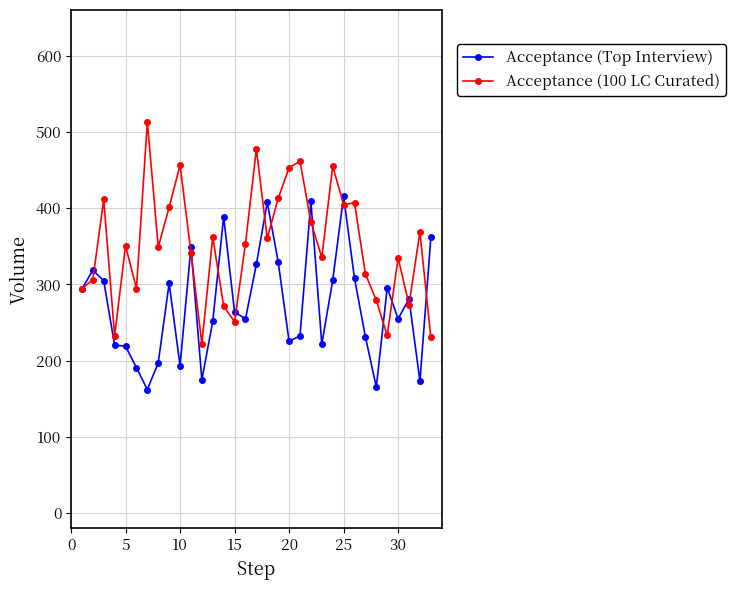

In Acceptance (100 LC Curated), how many points are lower than both neighbors (excluding endpoints)?

10